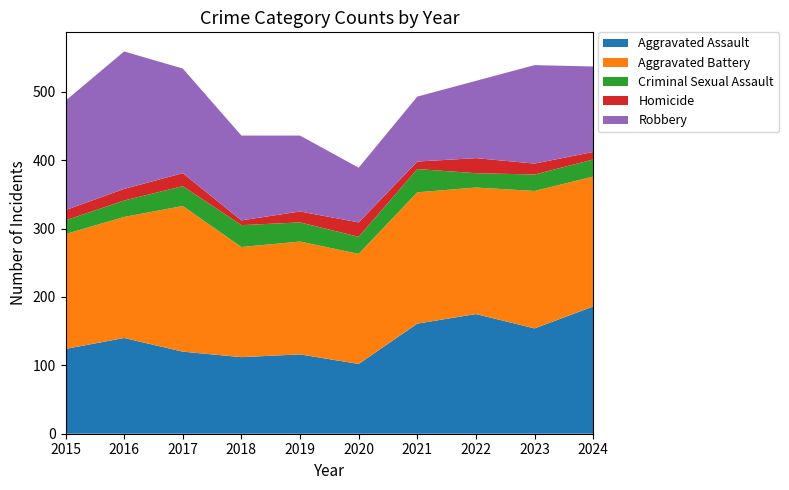

Reading left to right, transcribe all the data shown in this chart.

Aggravated Assault: 2015=124	2016=140	2017=120	2018=112	2019=116	2020=102	2021=161	2022=175	2023=154	2024=186
Aggravated Battery: 2015=168	2016=177	2017=213	2018=161	2019=165	2020=161	2021=192	2022=185	2023=201	2024=190
Criminal Sexual Assault: 2015=20	2016=24	2017=29	2018=32	2019=28	2020=25	2021=34	2022=21	2023=24	2024=25
Homicide: 2015=15	2016=17	2017=19	2018=7	2019=16	2020=21	2021=11	2022=22	2023=16	2024=11
Robbery: 2015=160	2016=201	2017=153	2018=124	2019=111	2020=80	2021=95	2022=113	2023=144	2024=125